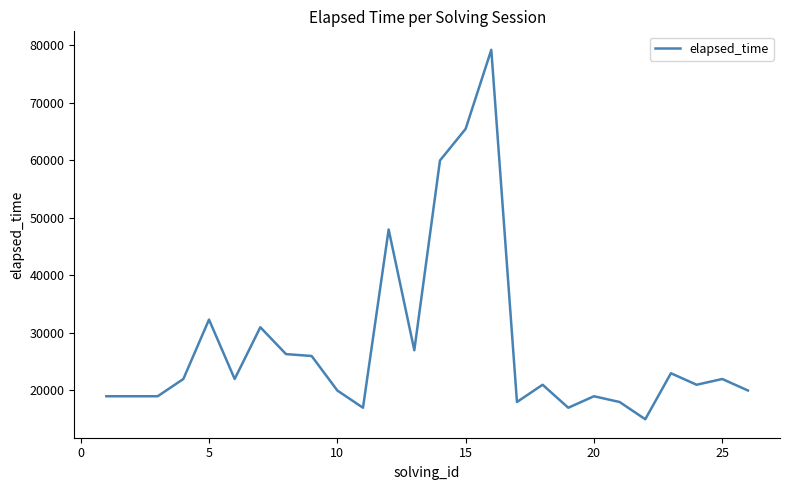

What is the minimum value shown in the chart?

15000